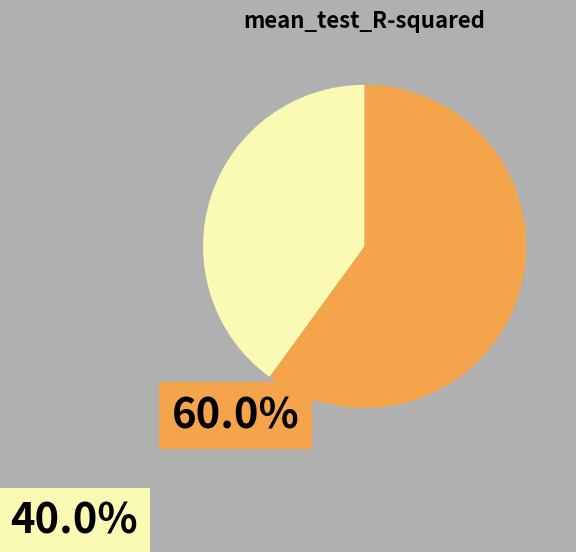

Count the number of slices in the pie.

2